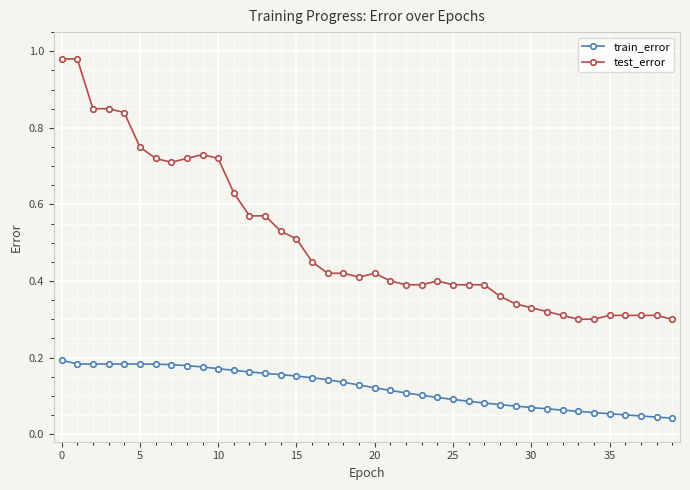

List the series in order of their overall mean, lowest first.

train_error, test_error